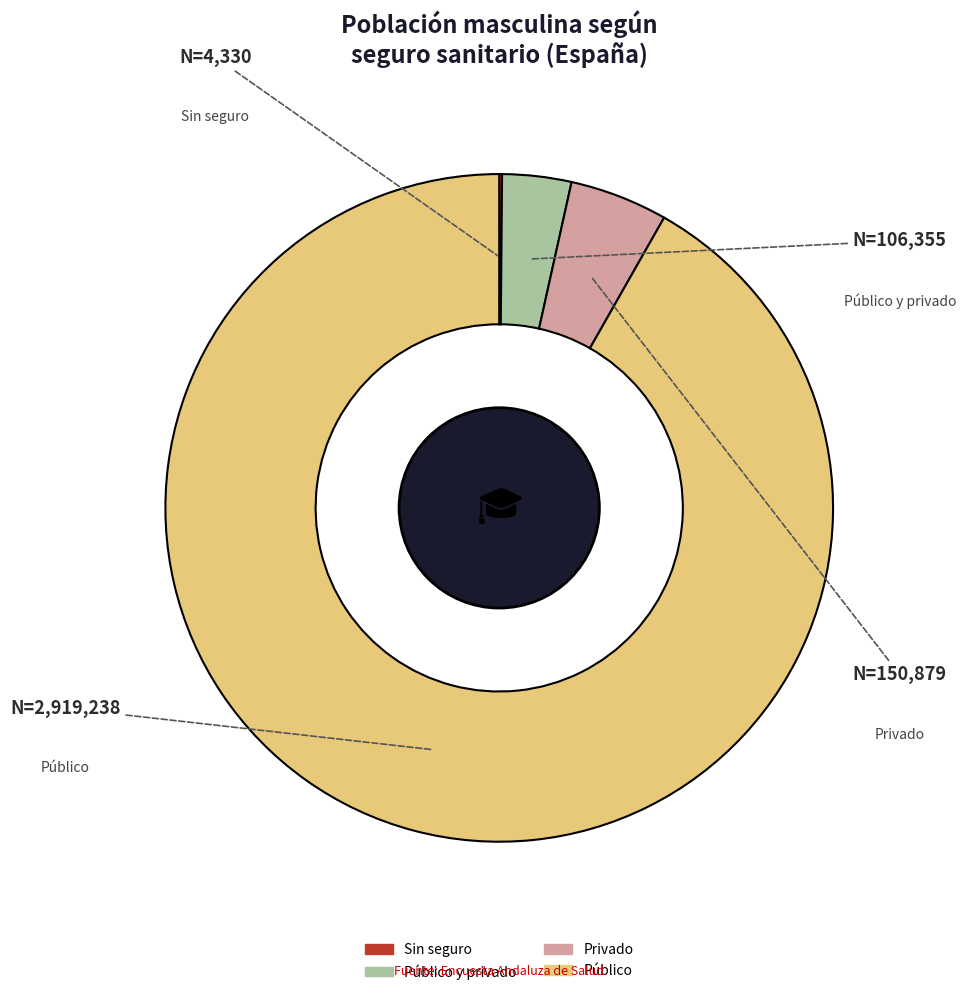

Which slice is the largest?

Público